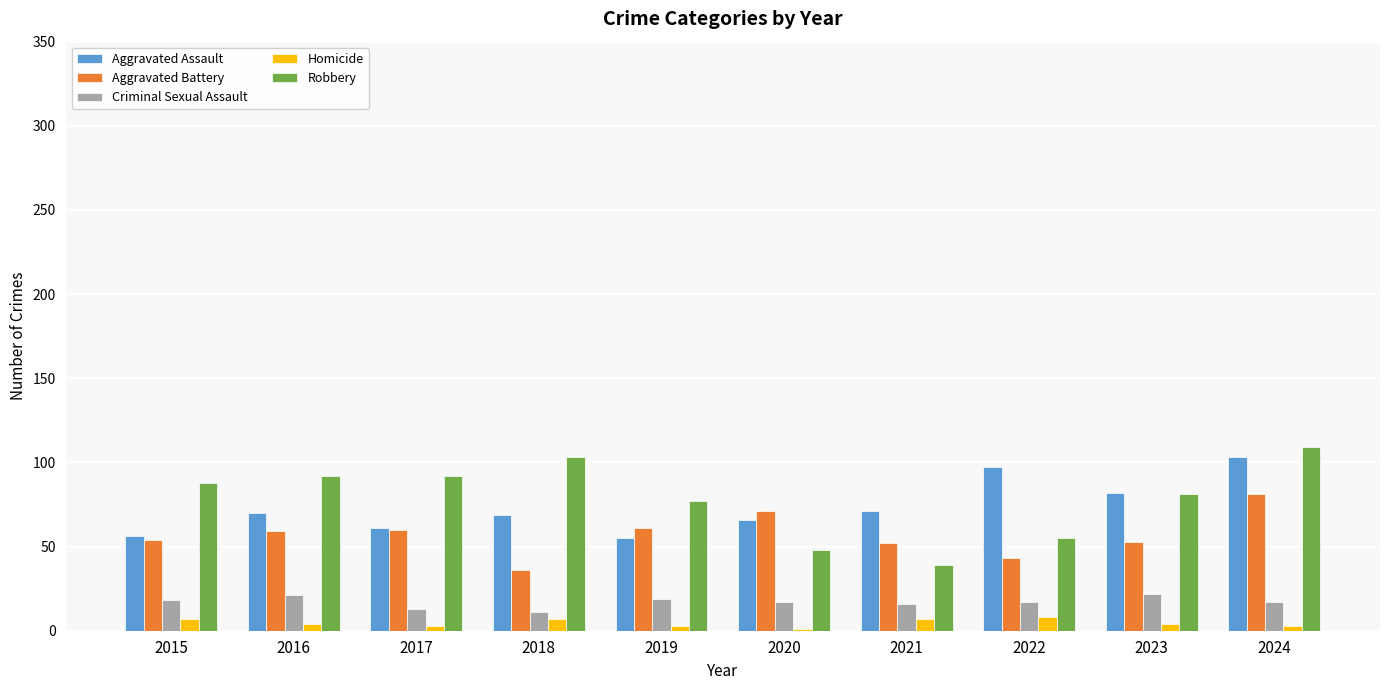

How many groups of bars are there?

10